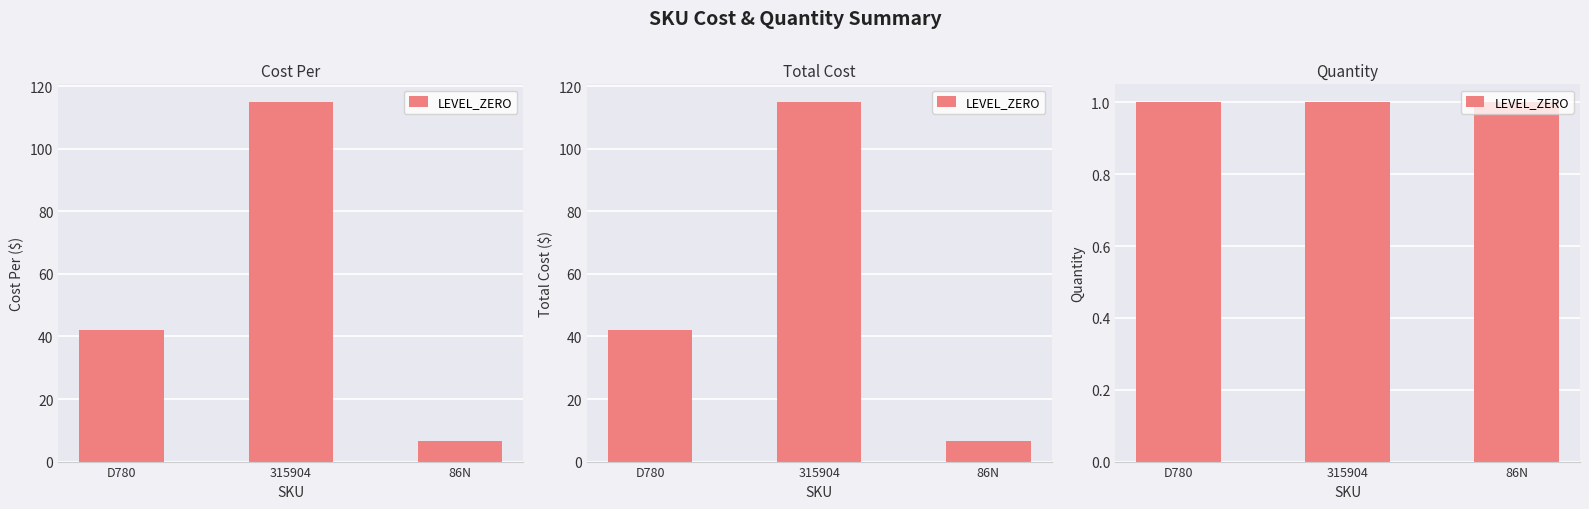

At which category is the sum across all series the highest?

315904